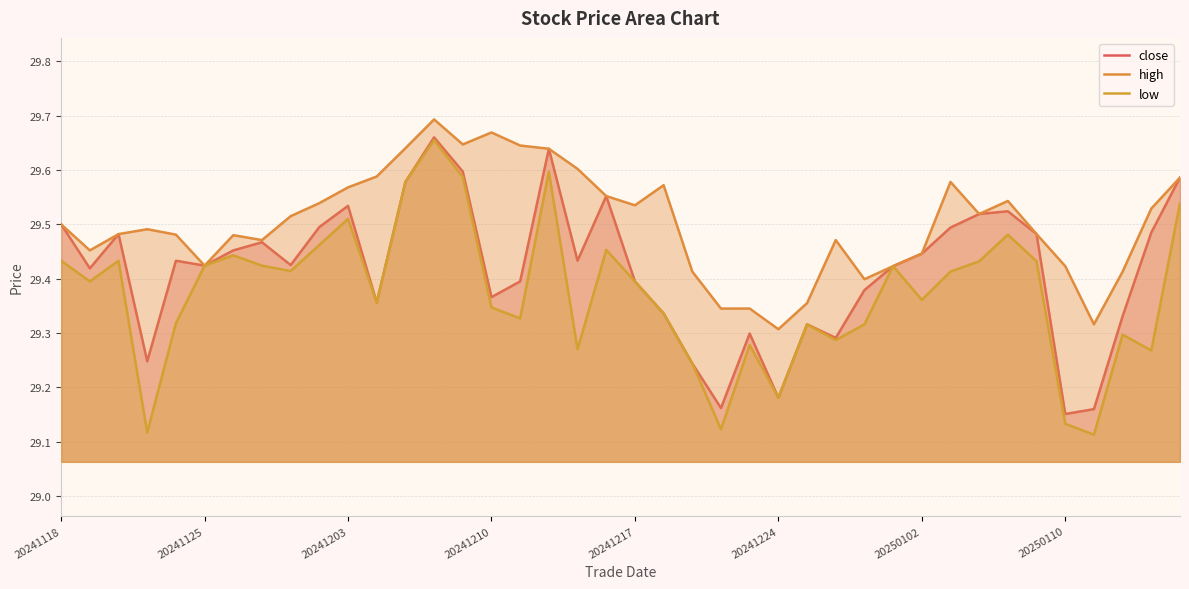

What value does the high series have at 19?

29.6